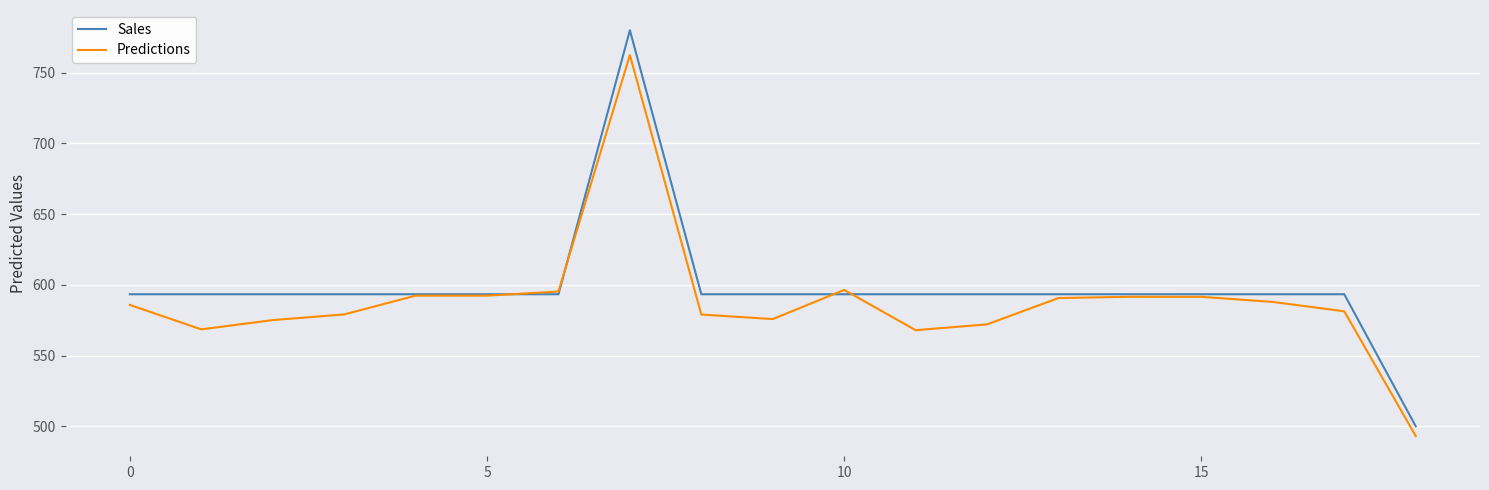

Rank the series by their maximum value, from lowest to highest.

Predictions, Sales